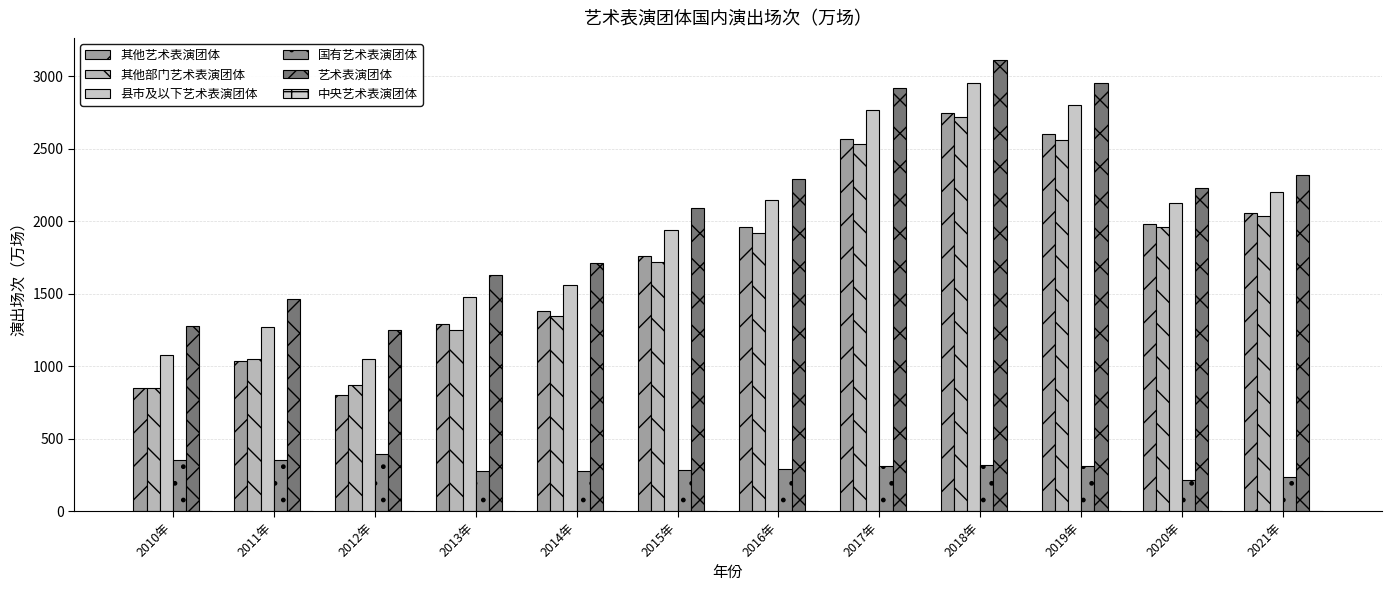

Rank the series at 2020年 from lowest to highest value.

中央艺术表演团体, 国有艺术表演团体, 其他部门艺术表演团体, 其他艺术表演团体, 县市及以下艺术表演团体, 艺术表演团体